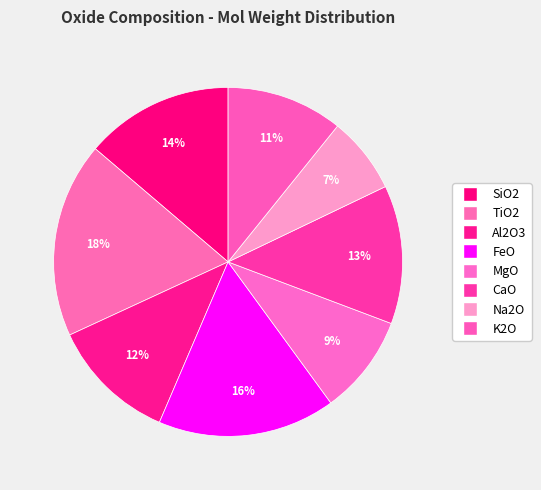

How many slices are in this pie chart?

8